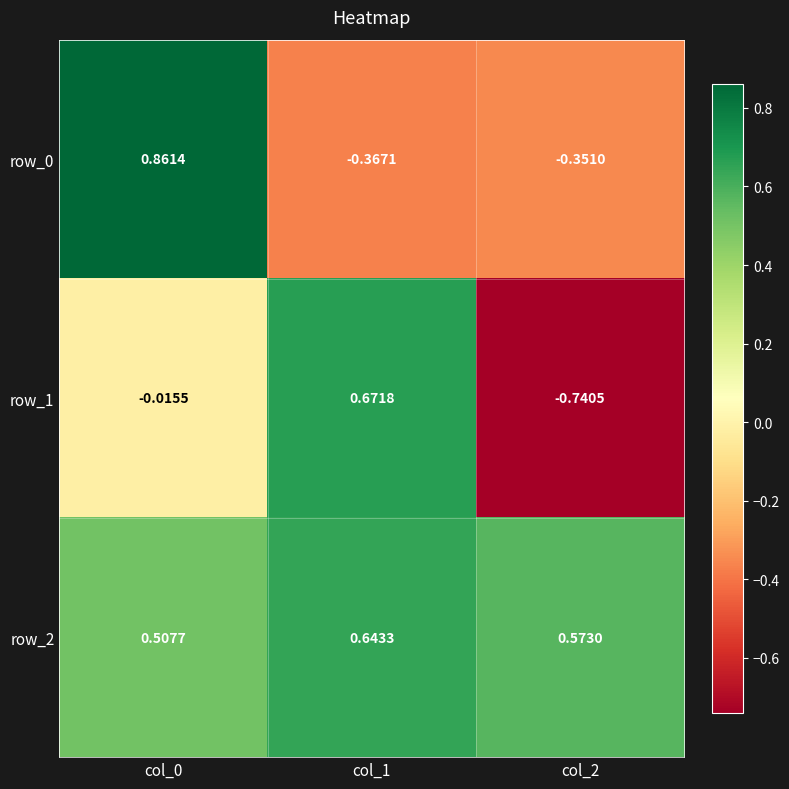

Is the value of row_1 at col_1 greater than the value of row_2 at col_2?

Yes